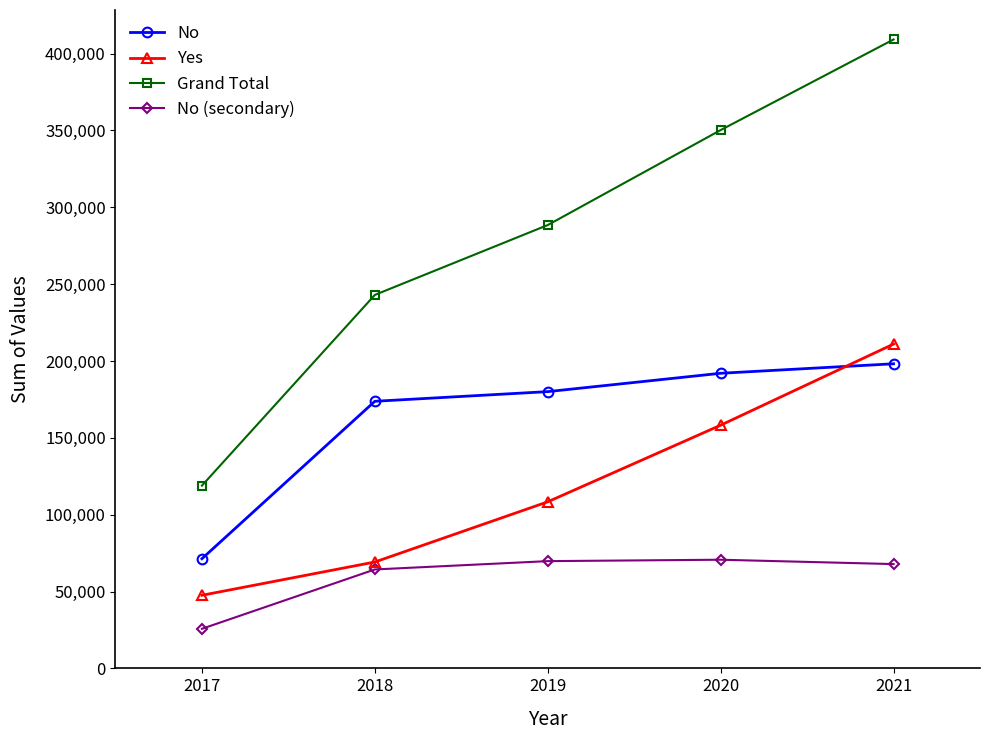

True or false: Yes and No (secondary) cross at least once.

False